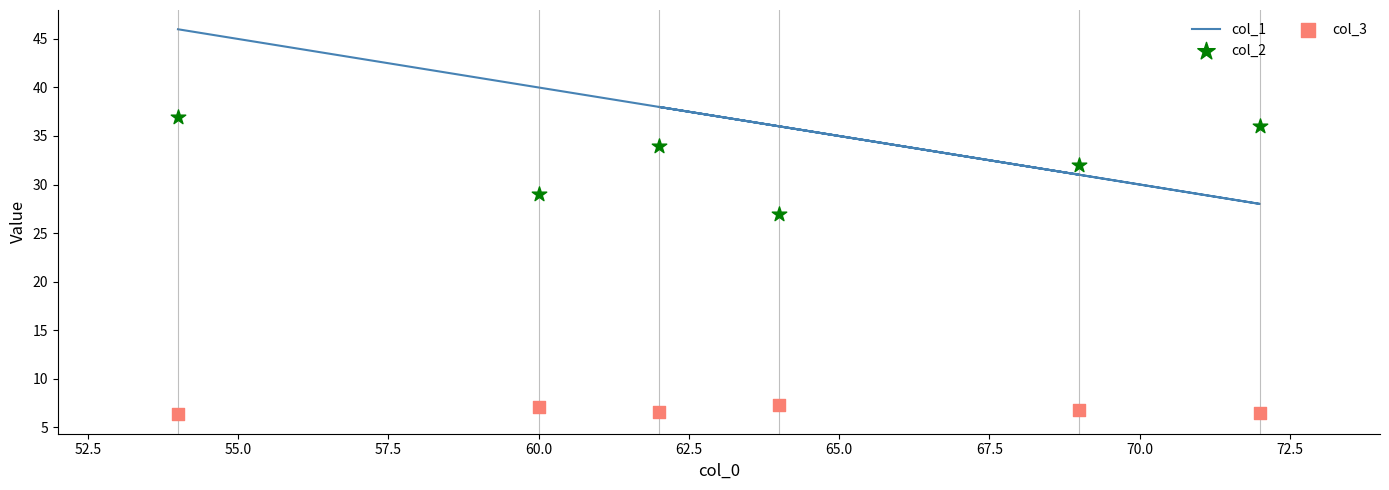

Which series has the largest total across all categories?

col_1